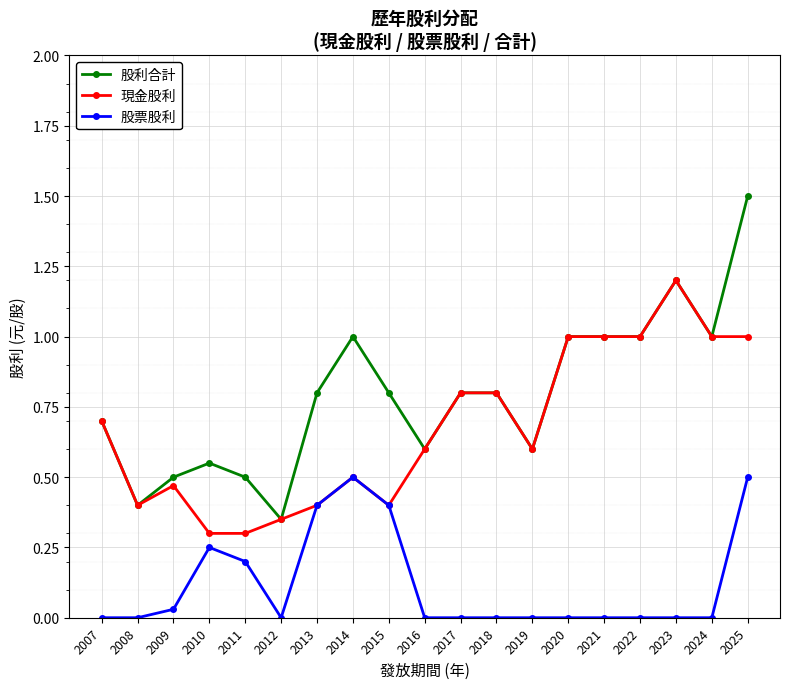

How many lines are shown in the chart?

3